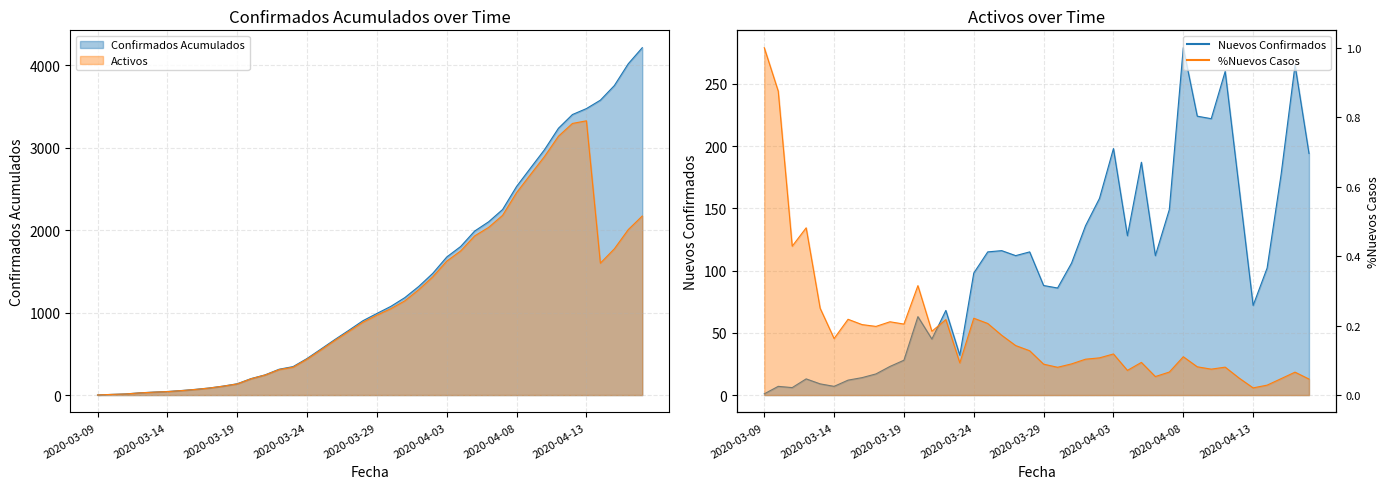

What is the sum of all Activos values?

45661